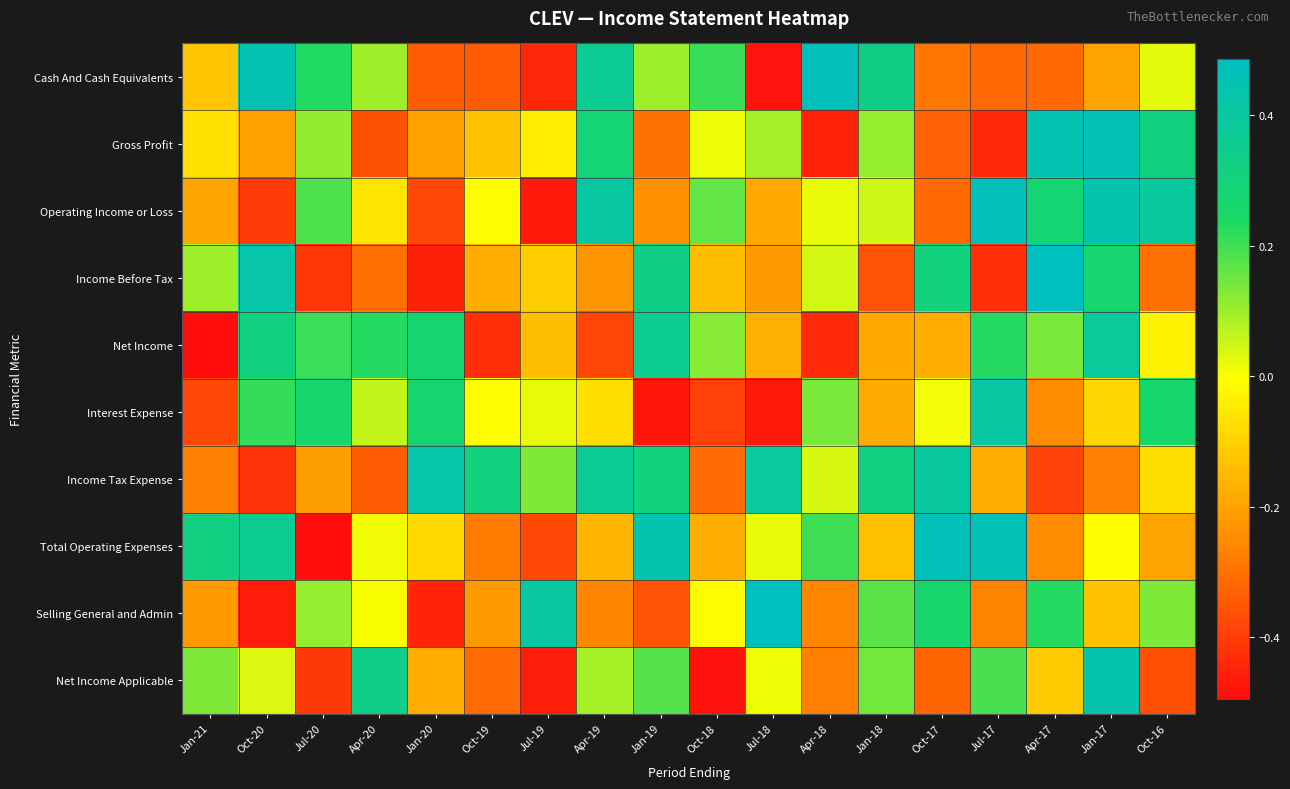

Reading right to left, list all the values displayed in this chart.

Cash And Cash Equivalents: Oct-16=0.0	Jan-17=-0.2	Apr-17=-0.3	Jul-17=-0.3	Oct-17=-0.3	Jan-18=0.3	Apr-18=0.5	Jul-18=-0.5	Oct-18=0.2	Jan-19=0.1	Apr-19=0.4	Jul-19=-0.4	Oct-19=-0.3	Jan-20=-0.3	Apr-20=0.1	Jul-20=0.2	Oct-20=0.5	Jan-21=-0.1
Gross Profit: Oct-16=0.3	Jan-17=0.5	Apr-17=0.4	Jul-17=-0.4	Oct-17=-0.3	Jan-18=0.1	Apr-18=-0.5	Jul-18=0.1	Oct-18=0.0	Jan-19=-0.3	Apr-19=0.3	Jul-19=-0.0	Oct-19=-0.1	Jan-20=-0.2	Apr-20=-0.4	Jul-20=0.1	Oct-20=-0.2	Jan-21=-0.1
Operating Income or Loss: Oct-16=0.4	Jan-17=0.4	Apr-17=0.3	Jul-17=0.5	Oct-17=-0.3	Jan-18=0.0	Apr-18=0.0	Jul-18=-0.2	Oct-18=0.2	Jan-19=-0.2	Apr-19=0.4	Jul-19=-0.5	Oct-19=-0.0	Jan-20=-0.4	Apr-20=-0.1	Jul-20=0.2	Oct-20=-0.4	Jan-21=-0.2
Income Before Tax: Oct-16=-0.3	Jan-17=0.3	Apr-17=0.5	Jul-17=-0.4	Oct-17=0.3	Jan-18=-0.4	Apr-18=0.0	Jul-18=-0.2	Oct-18=-0.1	Jan-19=0.3	Apr-19=-0.2	Jul-19=-0.1	Oct-19=-0.2	Jan-20=-0.5	Apr-20=-0.3	Jul-20=-0.4	Oct-20=0.4	Jan-21=0.1
Net Income: Oct-16=-0.0	Jan-17=0.4	Apr-17=0.1	Jul-17=0.2	Oct-17=-0.2	Jan-18=-0.2	Apr-18=-0.4	Jul-18=-0.2	Oct-18=0.1	Jan-19=0.4	Apr-19=-0.4	Jul-19=-0.1	Oct-19=-0.4	Jan-20=0.3	Apr-20=0.2	Jul-20=0.2	Oct-20=0.3	Jan-21=-0.5
Interest Expense: Oct-16=0.3	Jan-17=-0.1	Apr-17=-0.3	Jul-17=0.4	Oct-17=0.0	Jan-18=-0.2	Apr-18=0.1	Jul-18=-0.5	Oct-18=-0.4	Jan-19=-0.5	Apr-19=-0.1	Jul-19=0.0	Oct-19=-0.0	Jan-20=0.3	Apr-20=0.1	Jul-20=0.3	Oct-20=0.2	Jan-21=-0.4
Income Tax Expense: Oct-16=-0.1	Jan-17=-0.3	Apr-17=-0.4	Jul-17=-0.2	Oct-17=0.4	Jan-18=0.3	Apr-18=0.0	Jul-18=0.4	Oct-18=-0.3	Jan-19=0.3	Apr-19=0.4	Jul-19=0.1	Oct-19=0.3	Jan-20=0.4	Apr-20=-0.3	Jul-20=-0.2	Oct-20=-0.4	Jan-21=-0.3
Total Operating Expenses: Oct-16=-0.2	Jan-17=-0.0	Apr-17=-0.2	Jul-17=0.5	Oct-17=0.5	Jan-18=-0.1	Apr-18=0.2	Jul-18=0.0	Oct-18=-0.2	Jan-19=0.4	Apr-19=-0.2	Jul-19=-0.4	Oct-19=-0.3	Jan-20=-0.1	Apr-20=0.0	Jul-20=-0.5	Oct-20=0.4	Jan-21=0.3
Selling General and Admin: Oct-16=0.1	Jan-17=-0.1	Apr-17=0.2	Jul-17=-0.3	Oct-17=0.3	Jan-18=0.2	Apr-18=-0.3	Jul-18=0.5	Oct-18=-0.0	Jan-19=-0.4	Apr-19=-0.3	Jul-19=0.4	Oct-19=-0.2	Jan-20=-0.4	Apr-20=0.0	Jul-20=0.1	Oct-20=-0.5	Jan-21=-0.2
Net Income Applicable: Oct-16=-0.4	Jan-17=0.4	Apr-17=-0.1	Jul-17=0.2	Oct-17=-0.3	Jan-18=0.1	Apr-18=-0.3	Jul-18=0.0	Oct-18=-0.5	Jan-19=0.2	Apr-19=0.1	Jul-19=-0.5	Oct-19=-0.3	Jan-20=-0.2	Apr-20=0.3	Jul-20=-0.4	Oct-20=0.0	Jan-21=0.1